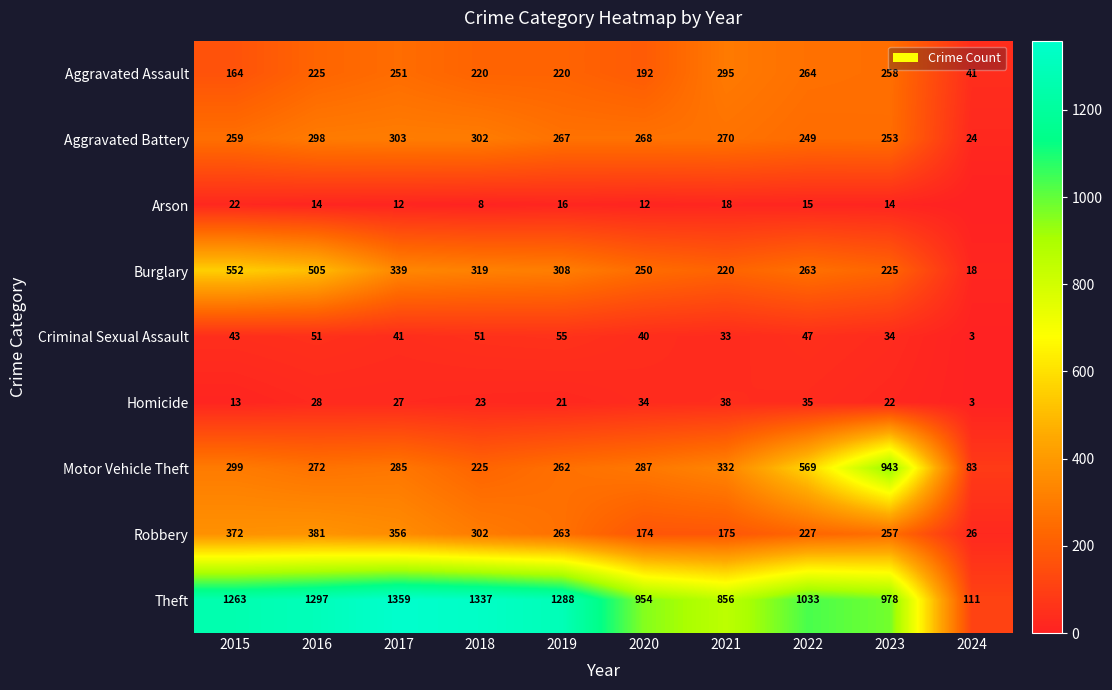

Rank the series at 2020 from lowest to highest value.

Arson, Homicide, Criminal Sexual Assault, Robbery, Aggravated Assault, Burglary, Aggravated Battery, Motor Vehicle Theft, Theft